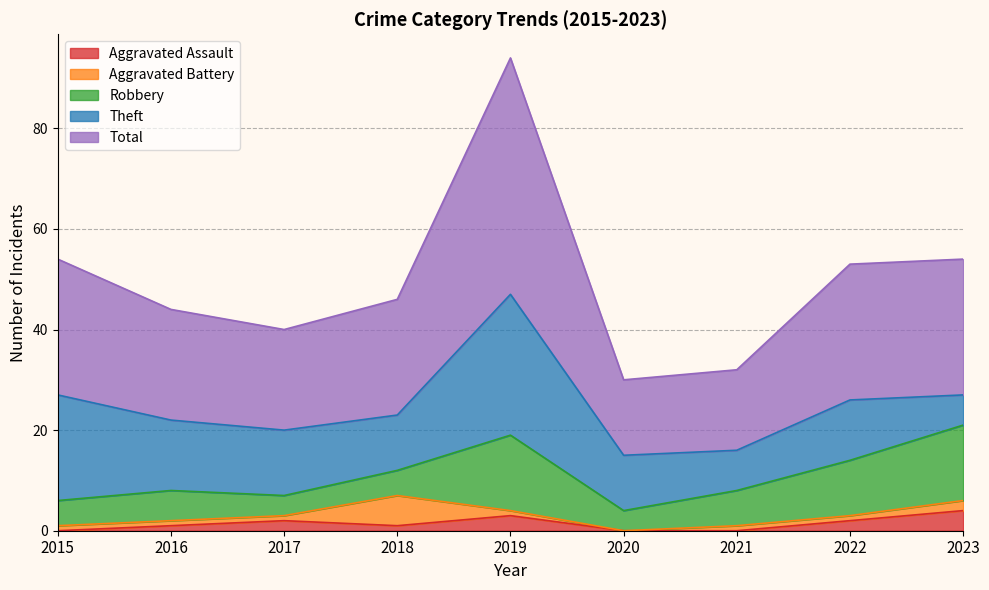

Rank the series at 2019 from highest to lowest value.

Total, Theft, Robbery, Aggravated Assault, Aggravated Battery